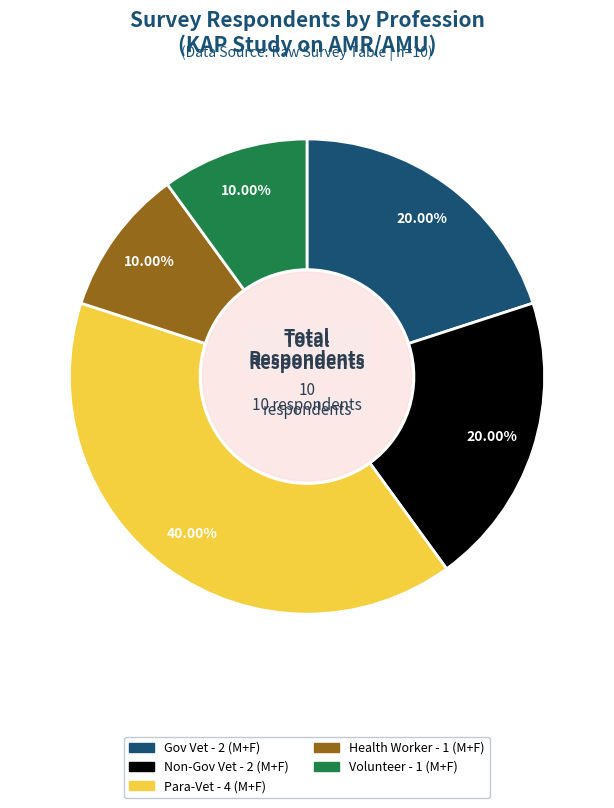

Is there a majority slice in this chart?

No